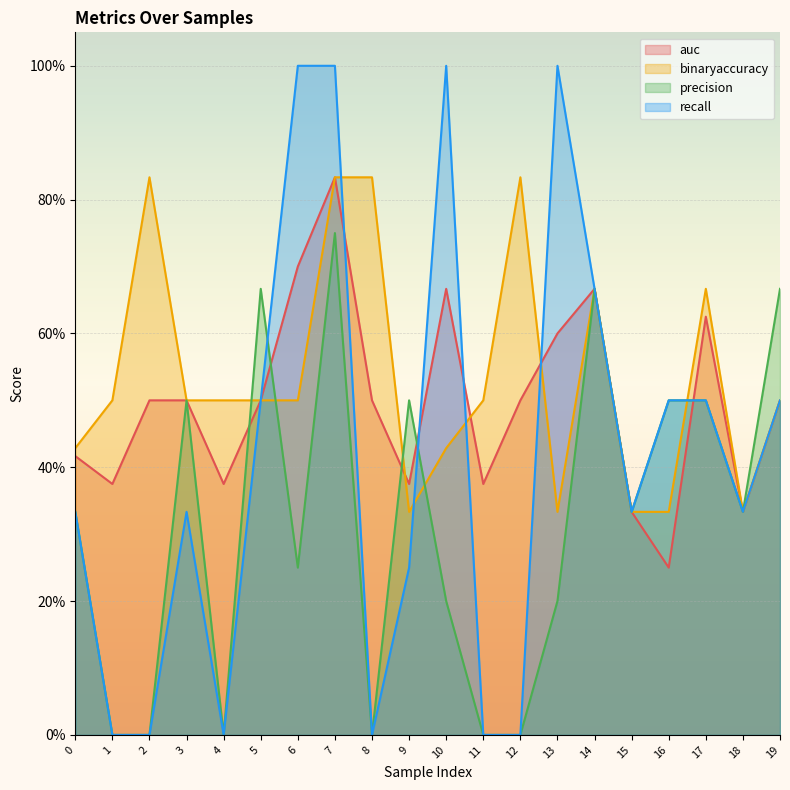

Which series has the widest spread of values?

recall